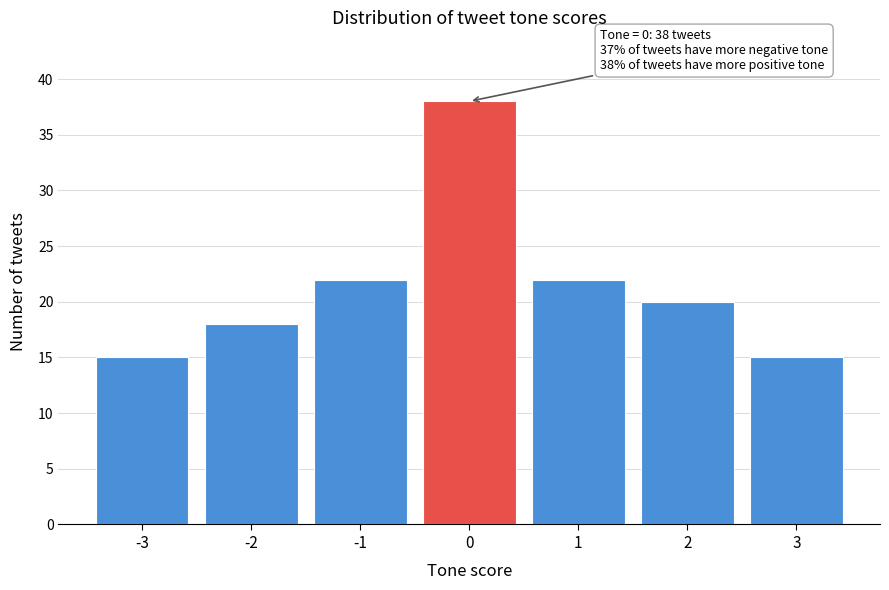

Reading right to left, what are all the values shown in this chart?

3=15	2=20	1=22	0=38	-1=22	-2=18	-3=15